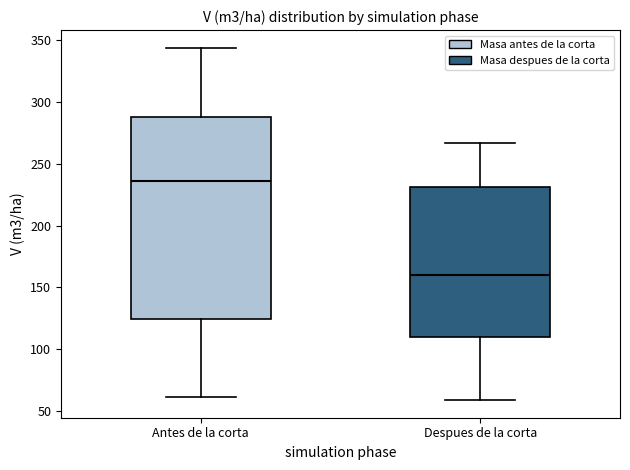

Reading left to right, transcribe this box plot: for each box, give where its median line is, the range the box spans, and where its two whiskers end, as read against the y-axis. The values are not printed on the chart, so give them approximately, as read against the axis.

Antes de la corta: median 235, box 125 to 290, whiskers 60 to 345
Despues de la corta: median 160, box 110 to 230, whiskers 60 to 265